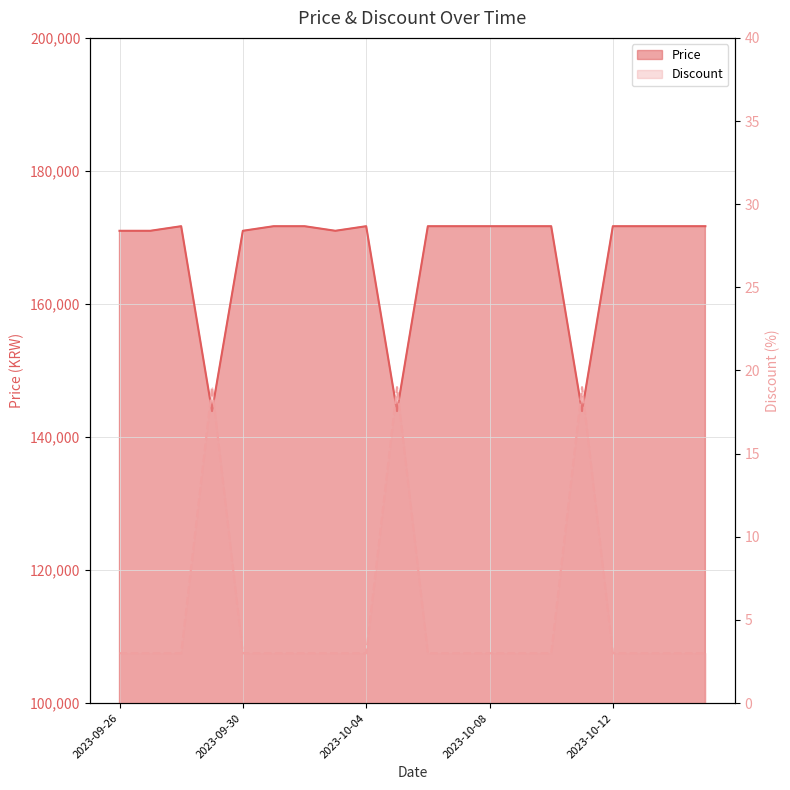

What is the label of the 8th point from the right?

2023-10-08